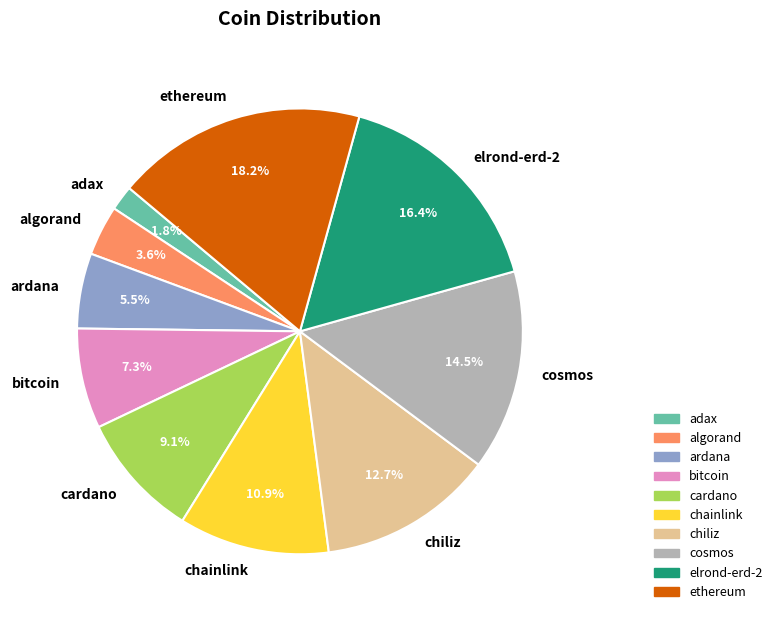

What percentage is the bitcoin slice, to the nearest percent?

7%